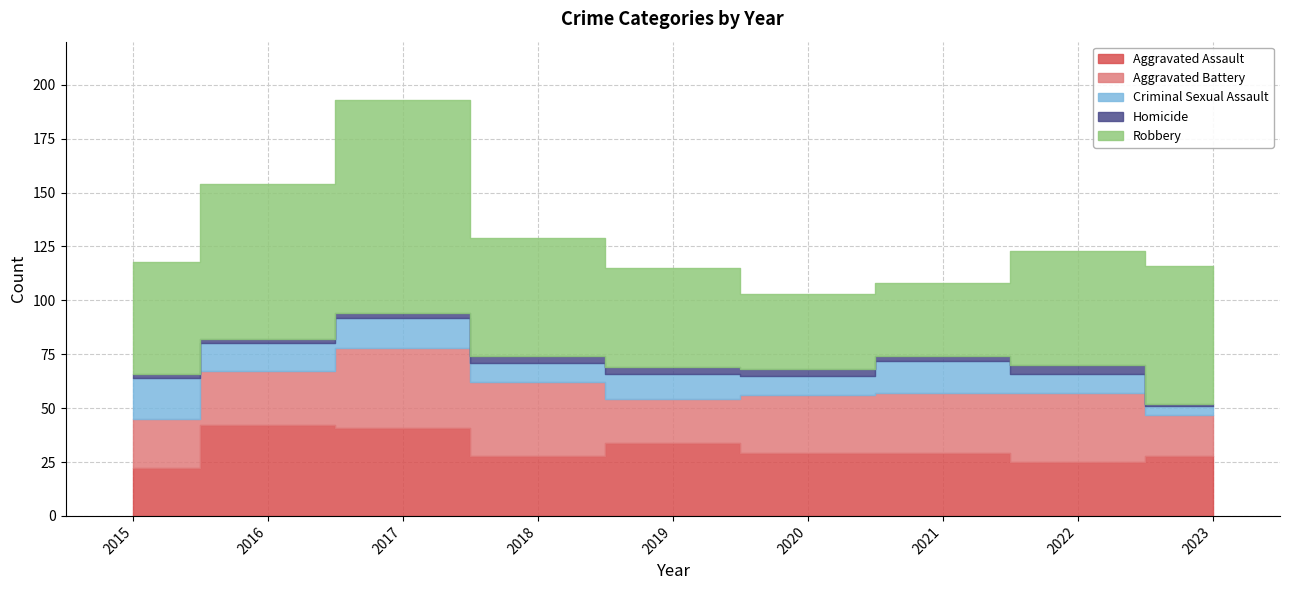

In Robbery, how many points are lower than both neighbors (excluding endpoints)?

1